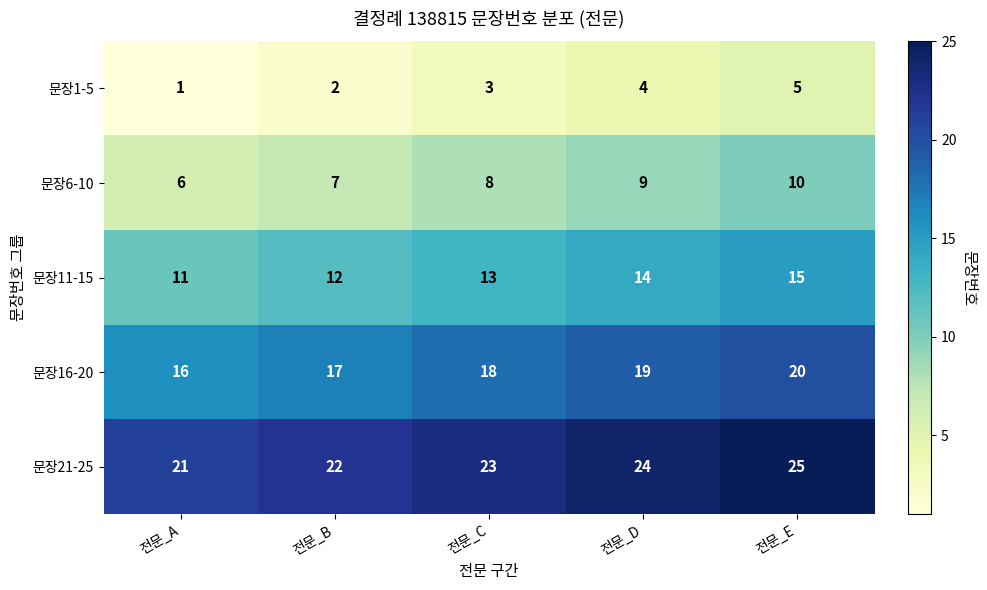

How many data points in 문장21-25 are less than 23?

2